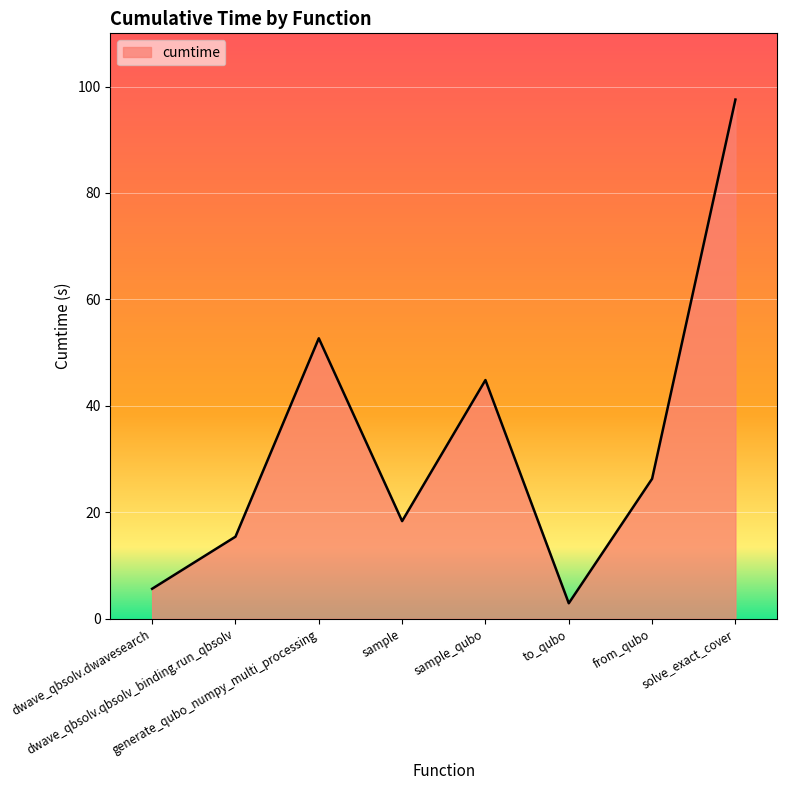

What is the average value?

33.0